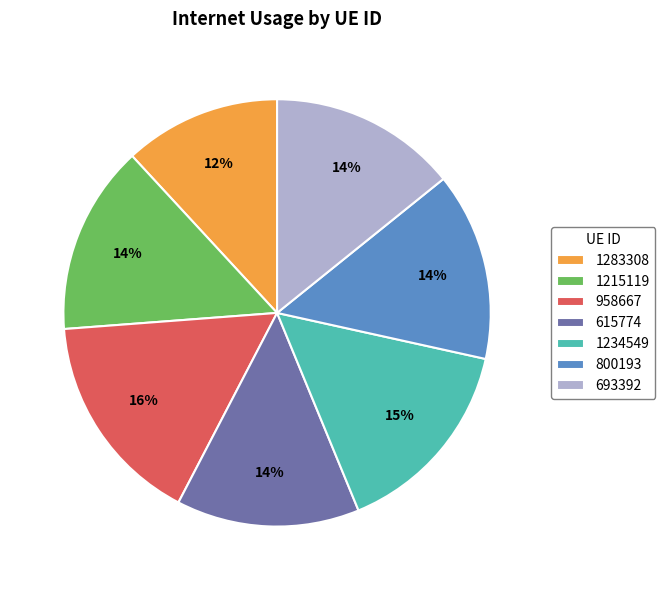

True or false: 958667 accounts for 16% of the total.

True